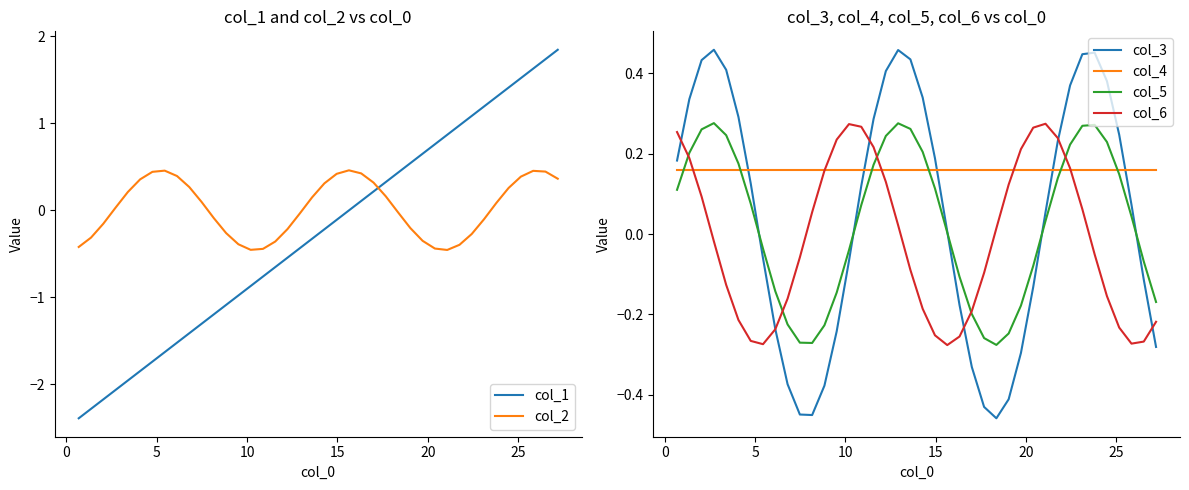

What is the difference between the second highest and second lowest values in the col_1 series?

4.0